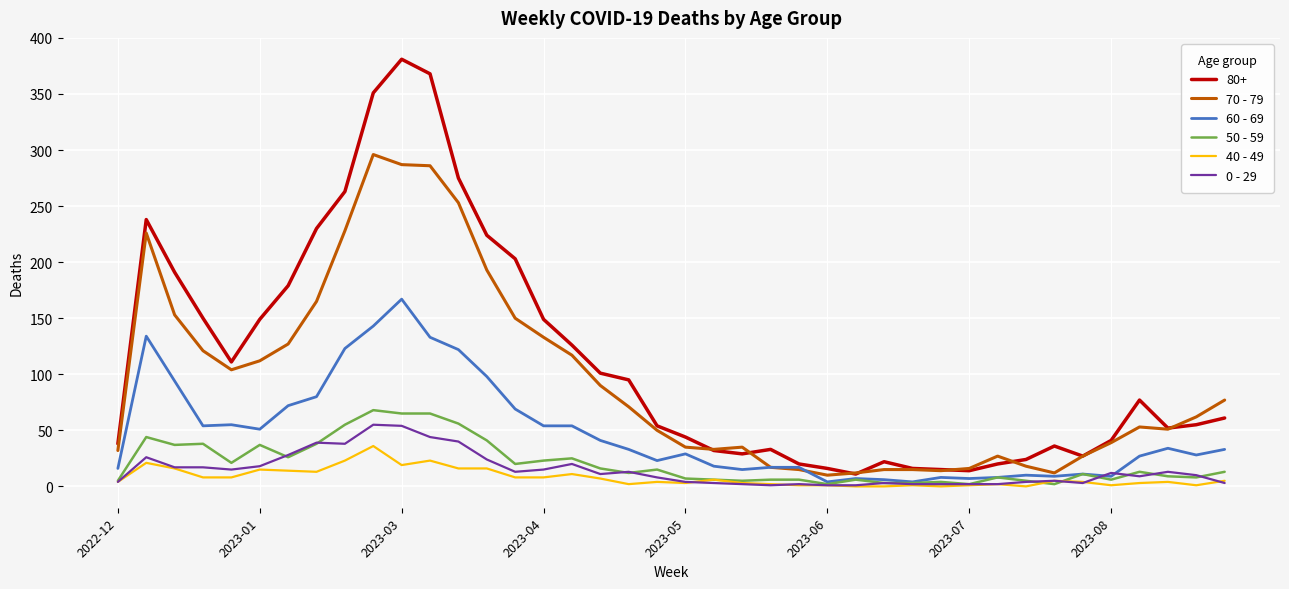

True or false: 0 - 29 and 80+ cross at least once.

False